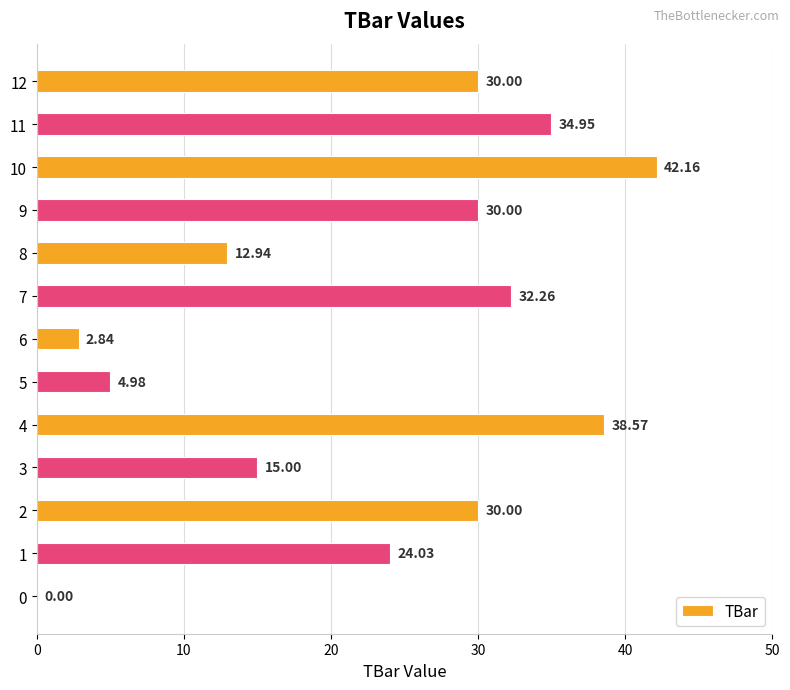

What is the sum of the values at 8 and 7?

45.2